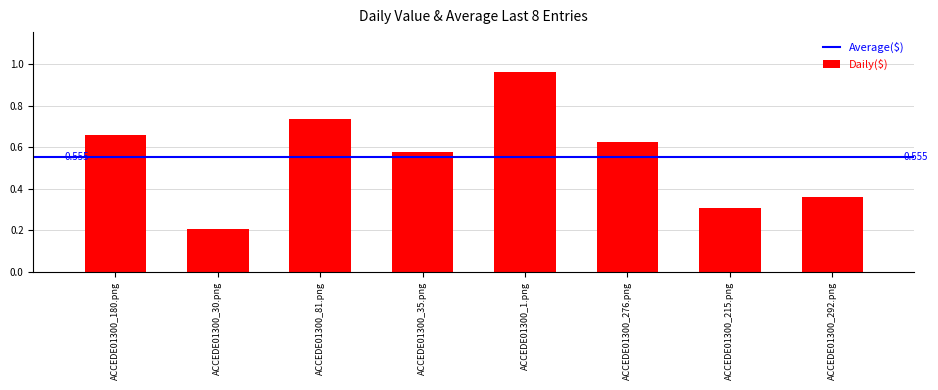

Is it true that the value at ACCEDE01300_81.png is 1.0?

False